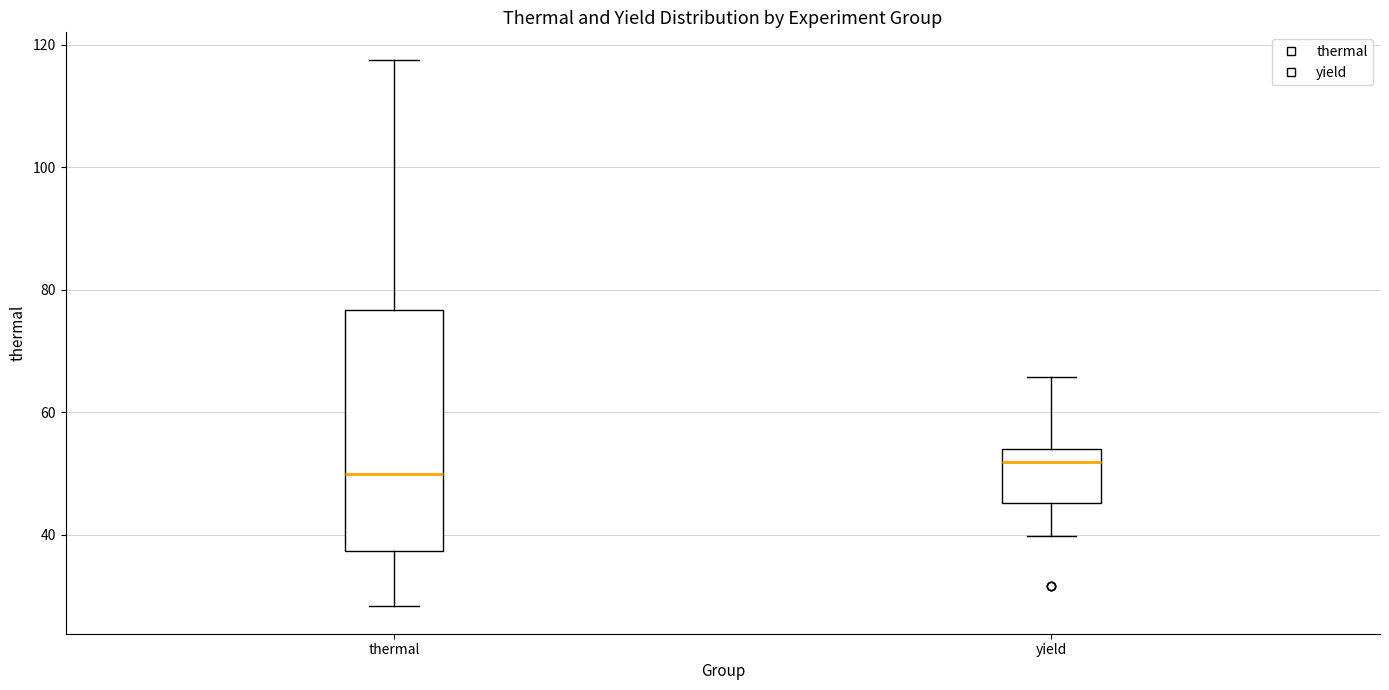

Which box is the tallest, from its lower edge to its upper edge?

thermal